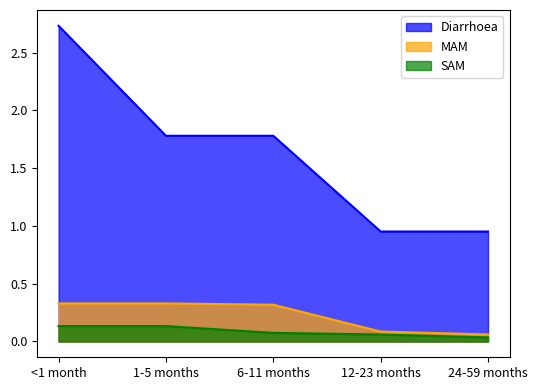

True or false: Diarrhoea and MAM cross at least once.

False